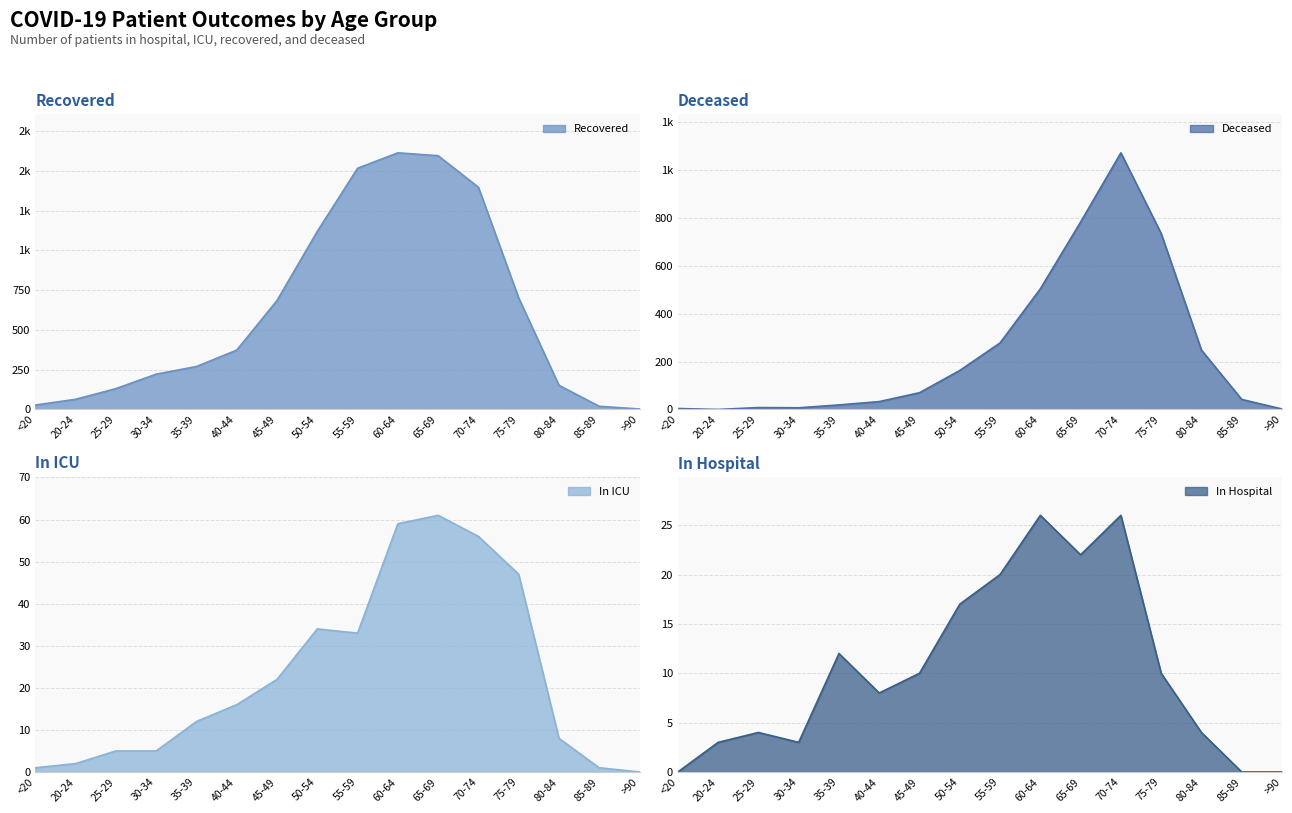

Rank the categories by patients_in_icu value from highest to lowest.

65-69, 60-64, 70-74, 75-79, 50-54, 55-59, 45-49, 40-44, 35-39, 80-84, 25-29, 30-34, 20-24, <20, 85-89, >90